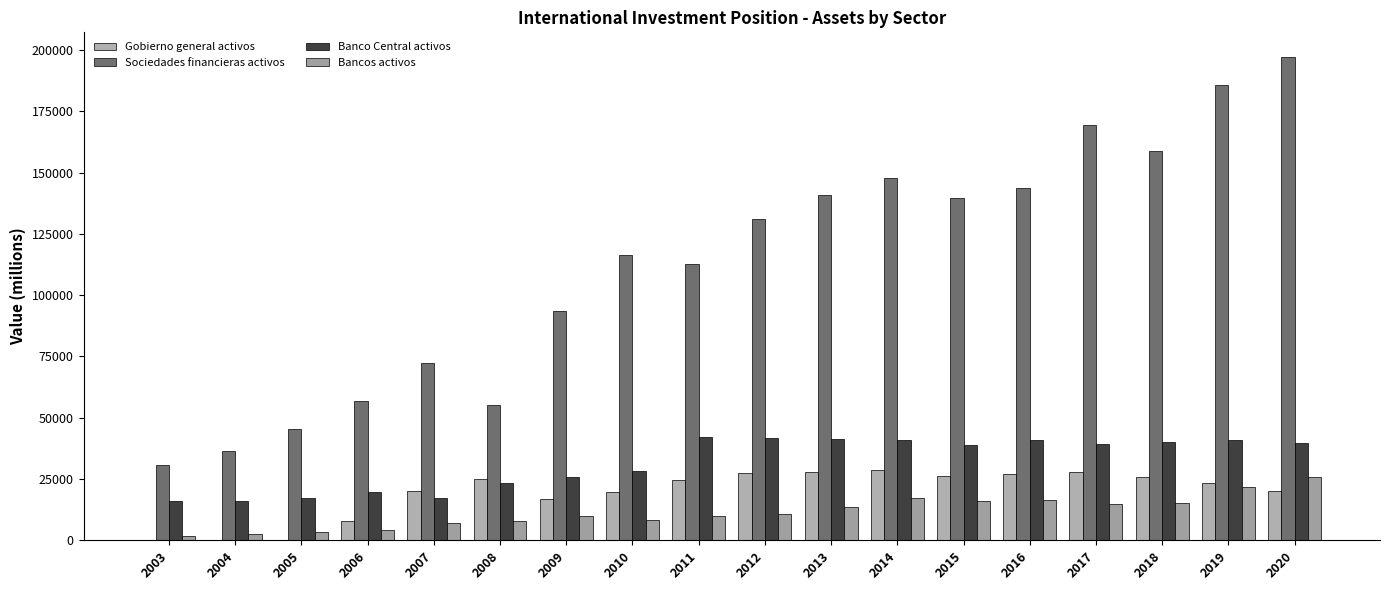

Where is Banco Central activos nearest to the value 29071?

2010